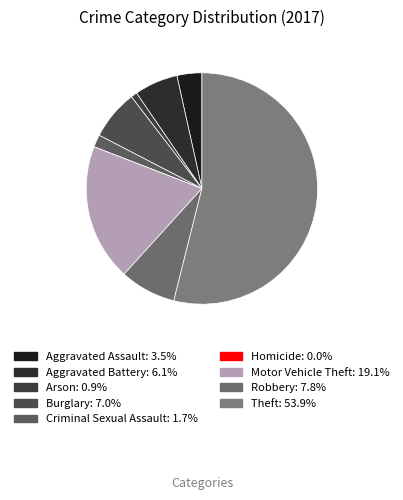

What portion of the pie excludes Criminal Sexual Assault?

98.3%